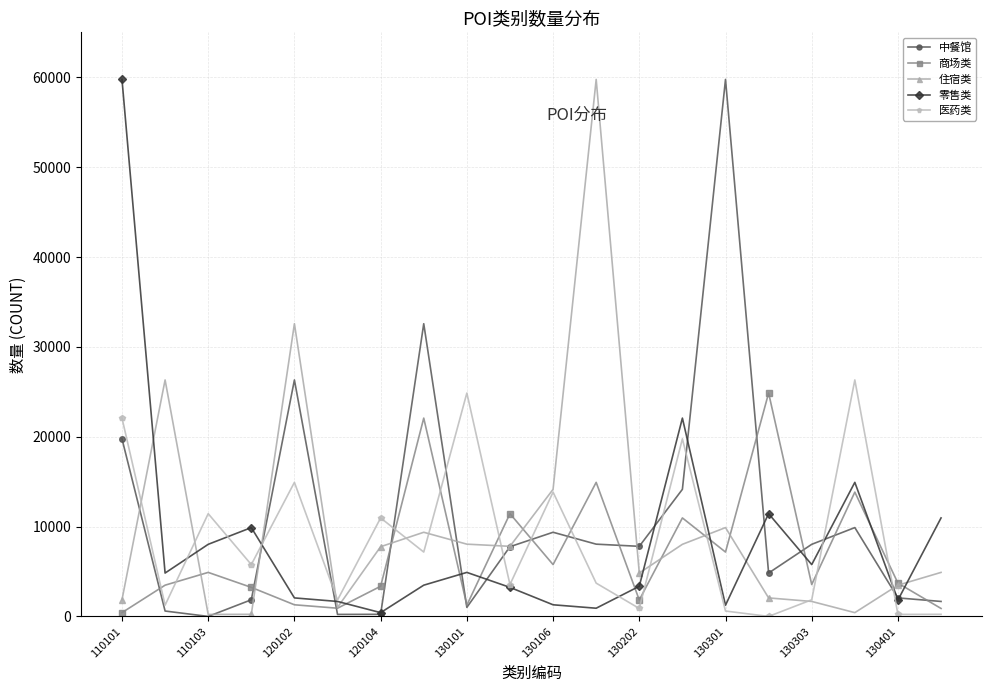

True or false: 医药类 and 中餐馆 intersect in this chart.

True